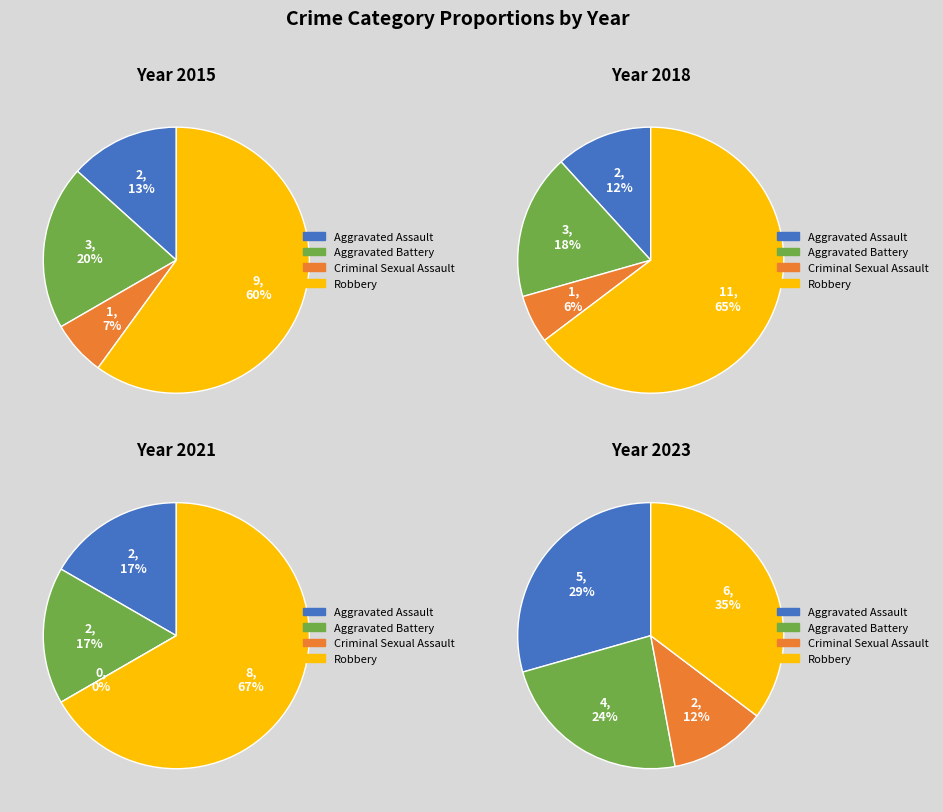

Combined, do Robbery and Criminal Sexual Assault account for over 50%?

Yes